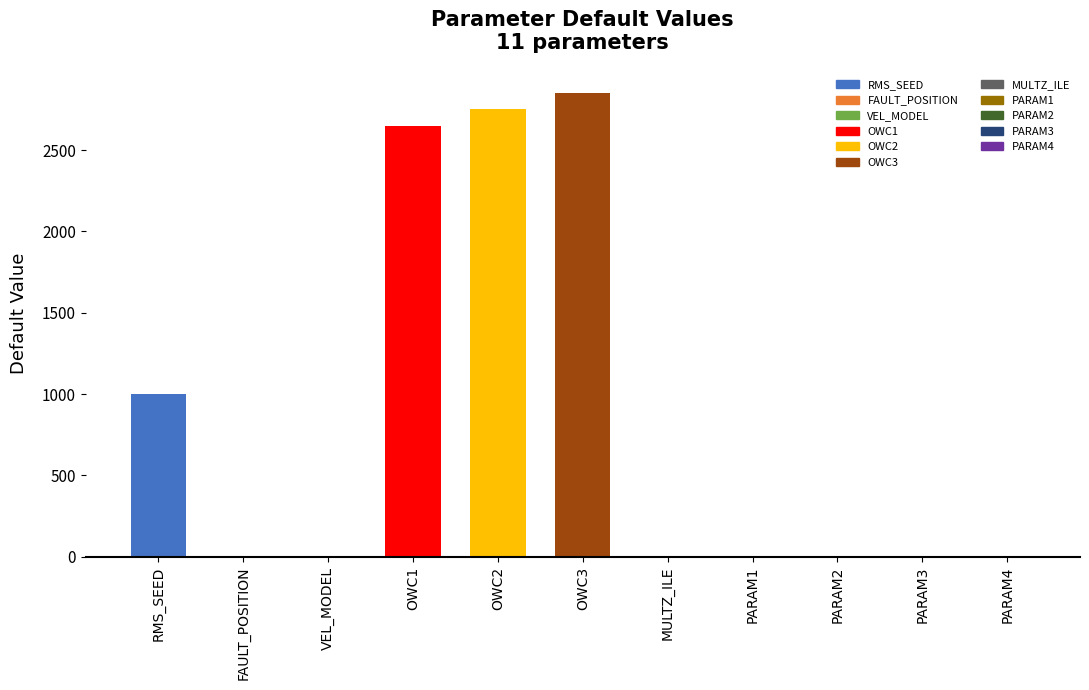

What is the sum of all values?

9251.2